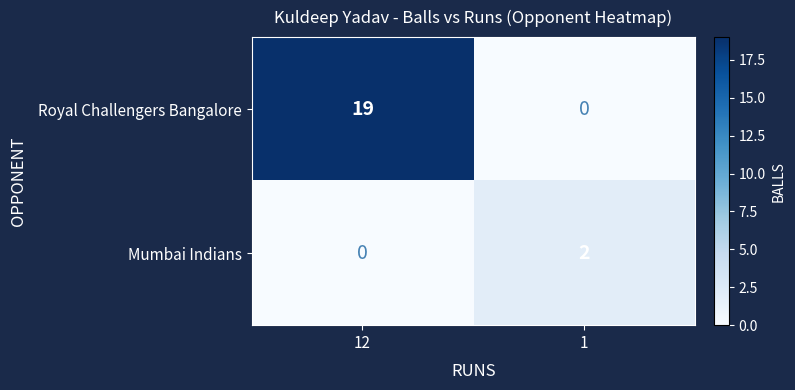

Reading right to left, extract all data points from this chart.

Royal Challengers Bangalore: 1=0	12=19
Mumbai Indians: 1=2	12=0